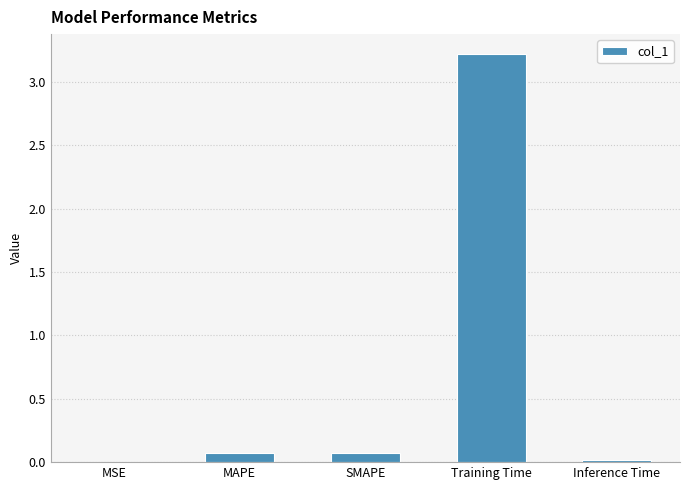

What is the sum of the values at MAPE and Training Time?

3.3